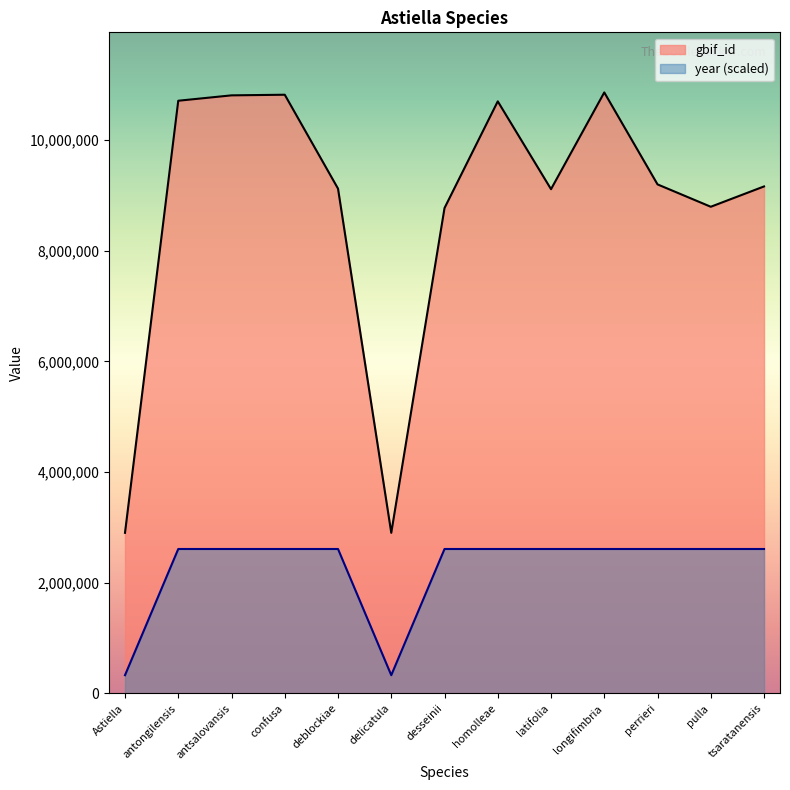

What is the approximate value of year at delicatula, to the nearest 100?

330000